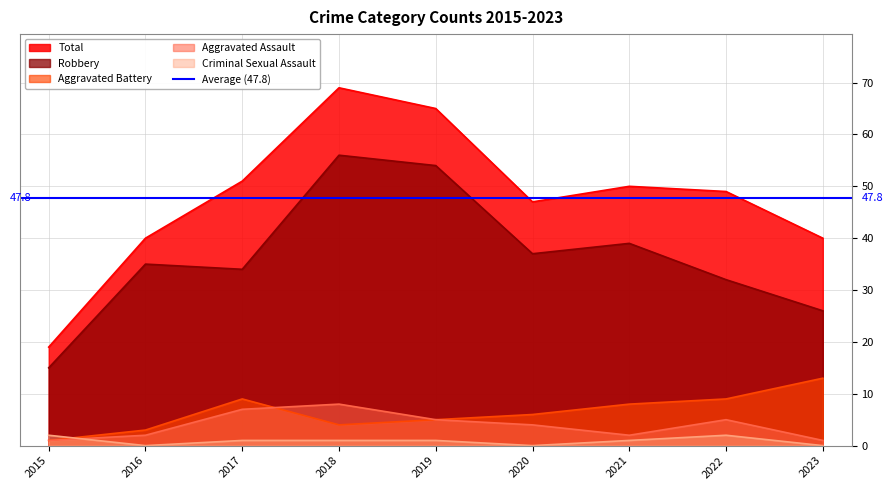

What are all the series names shown in the legend?

Aggravated Assault, Aggravated Battery, Criminal Sexual Assault, Robbery, Total